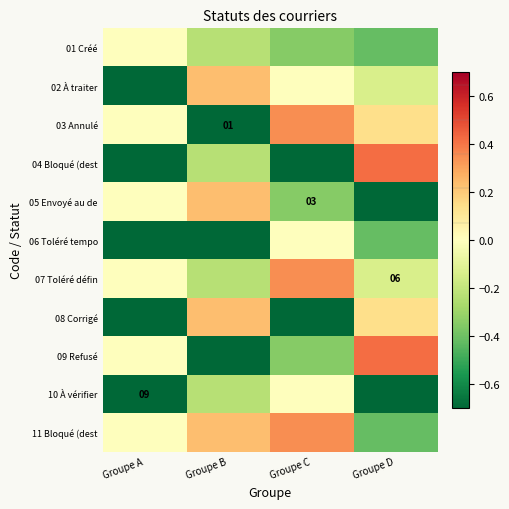

What is the difference between the 02 À traiter values at Groupe D and Groupe A?

0.6